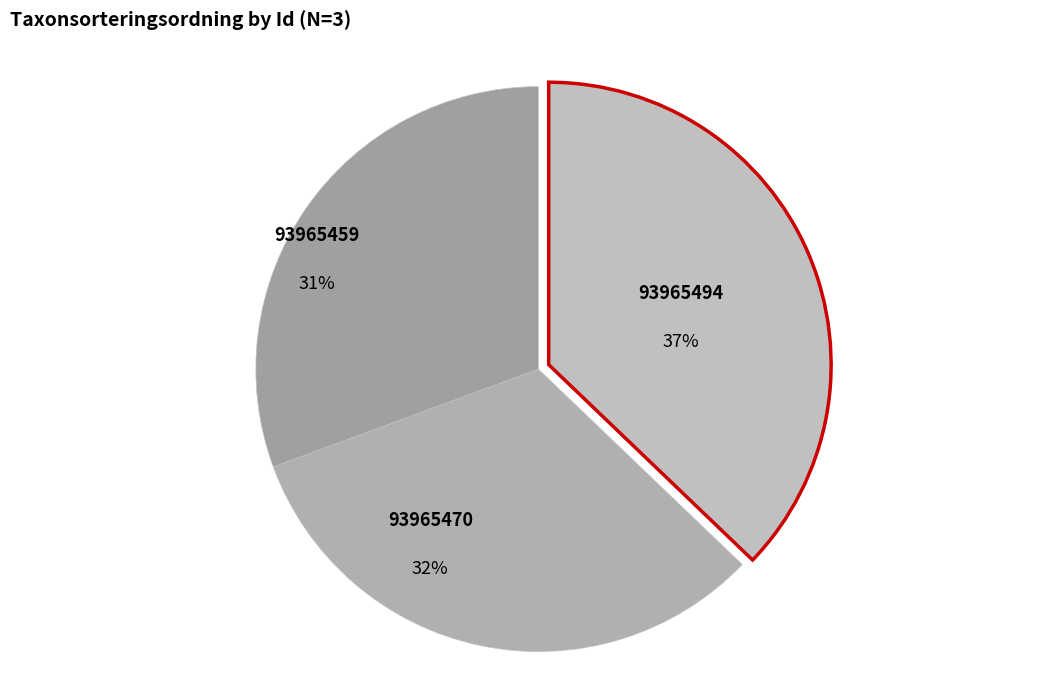

To the nearest percent, what percentage of the pie is 93965494?

37%